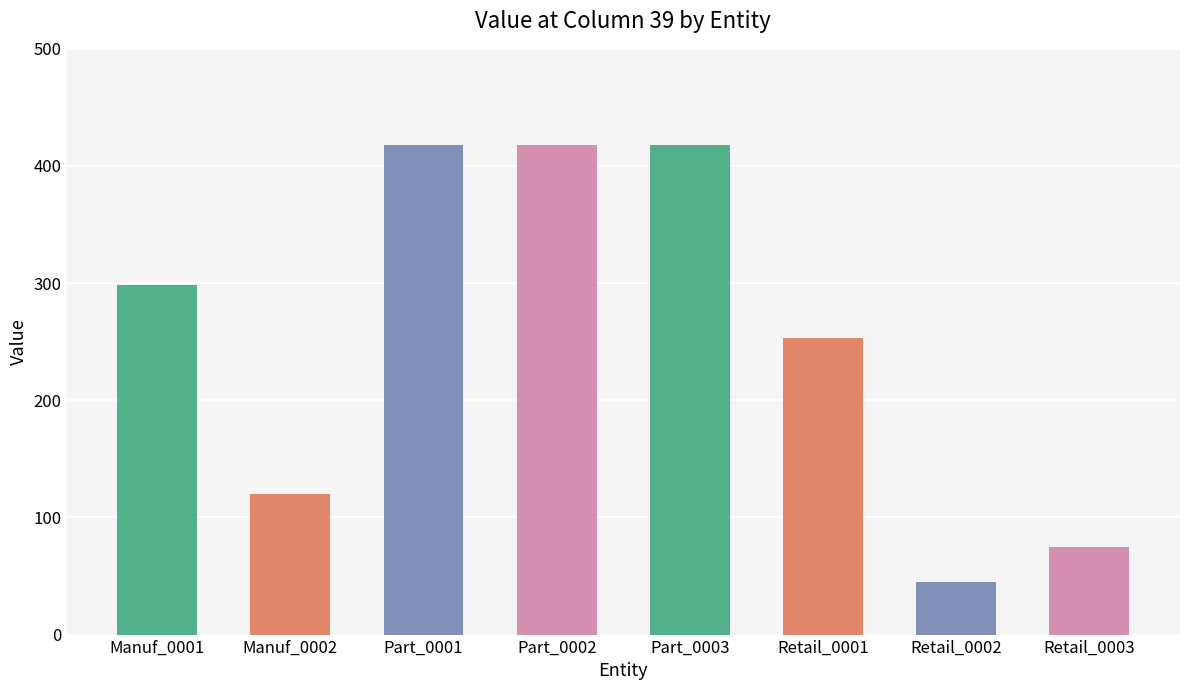

Which has a higher value, Manuf_0001 or Part_0002?

Part_0002